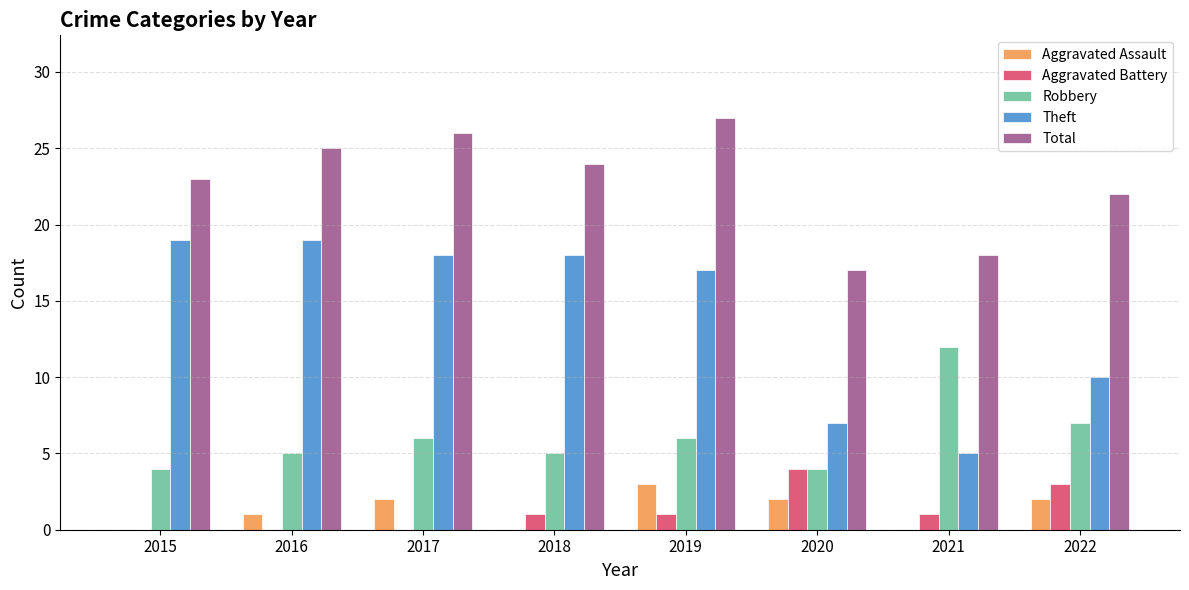

What is the average value of the Total series?

23